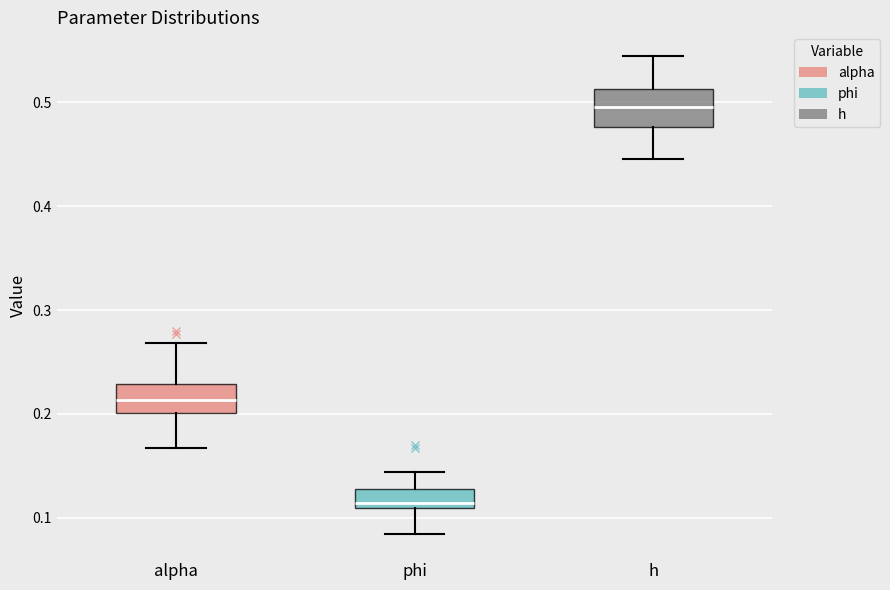

Reading left to right, read every box against the y-axis: the position of its median line, the range the box covers, and the ends of its whiskers. The values are not printed on the chart, so give them approximately, as read against the axis.

alpha: median 0.21, box 0.20 to 0.23, whiskers 0.17 to 0.27
phi: median 0.11 (just above the box's lower edge), box 0.11 to 0.13, whiskers 0.08 to 0.14
h: median 0.50, box 0.48 to 0.51, whiskers 0.45 to 0.54